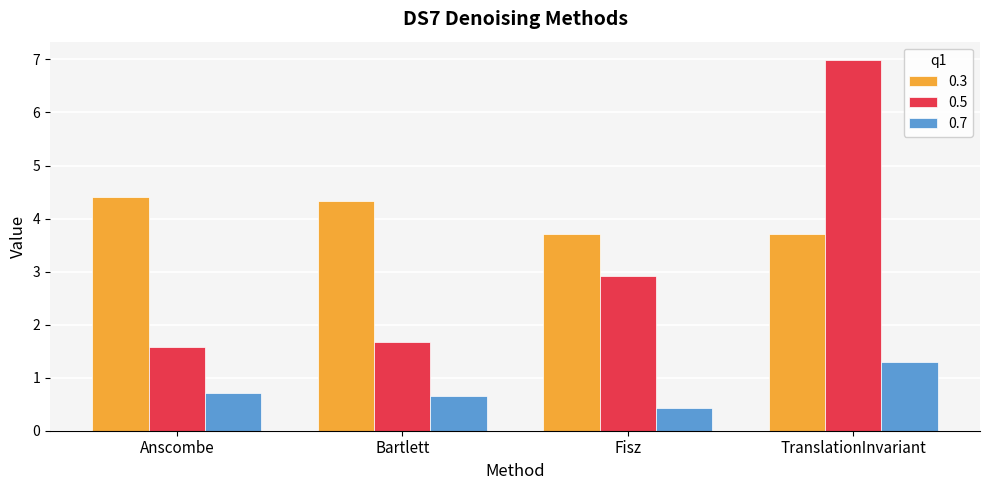

What is the difference between the highest and lowest values at Bartlett?

3.7